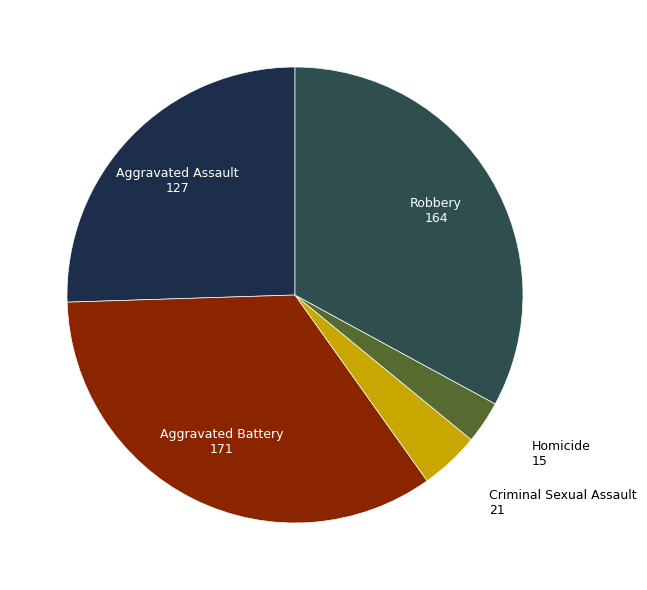

To the nearest percent, what is the difference between the largest and smallest slice percentages?

31%